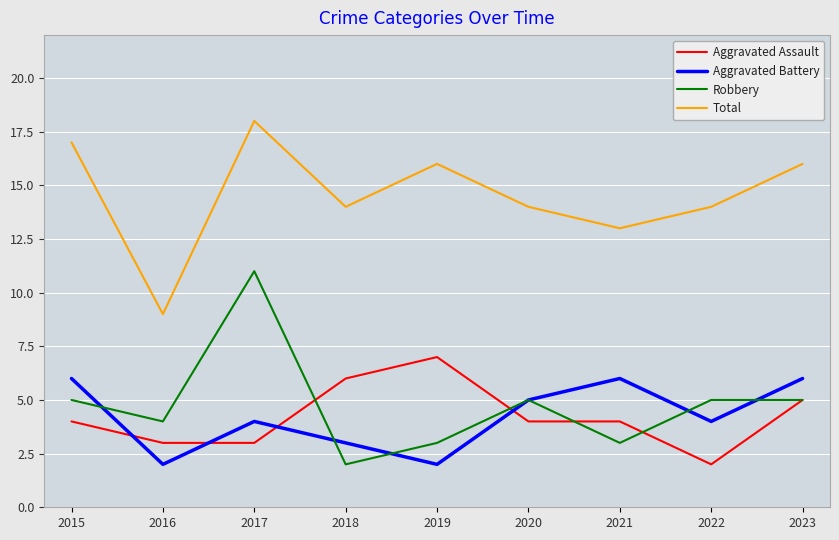

Is the value of Aggravated Assault at 2019 greater than the value of Total at 2016?

No